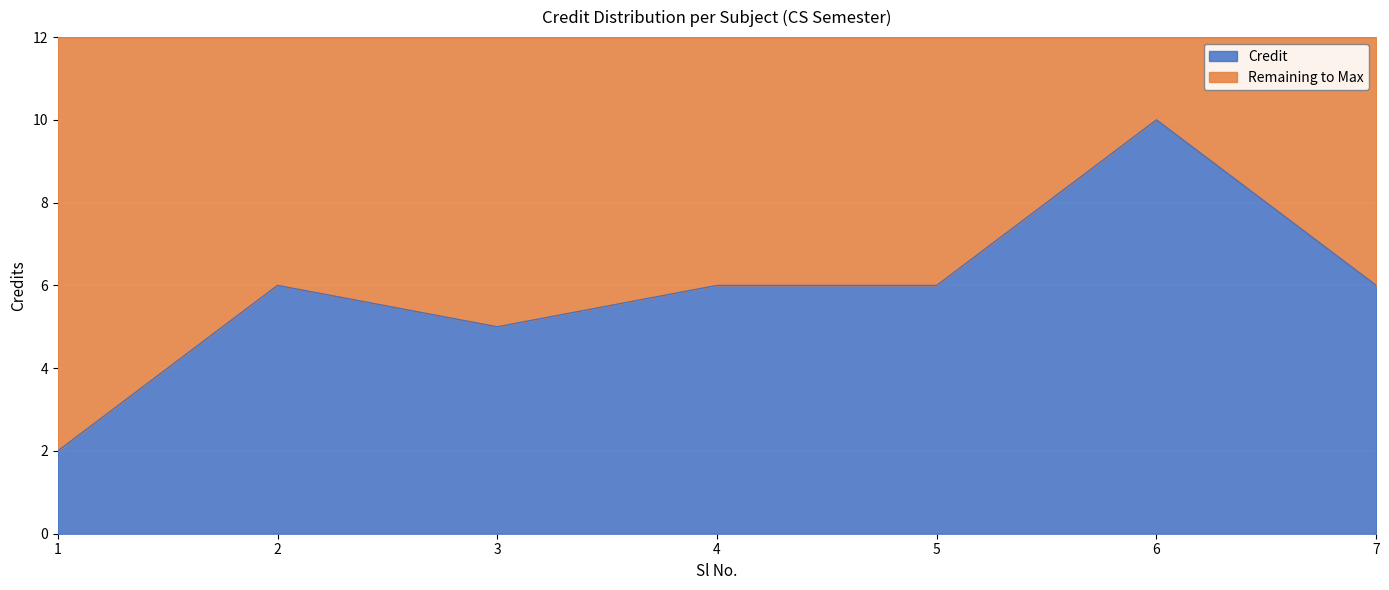

What is the difference between the second highest and second lowest values?

1